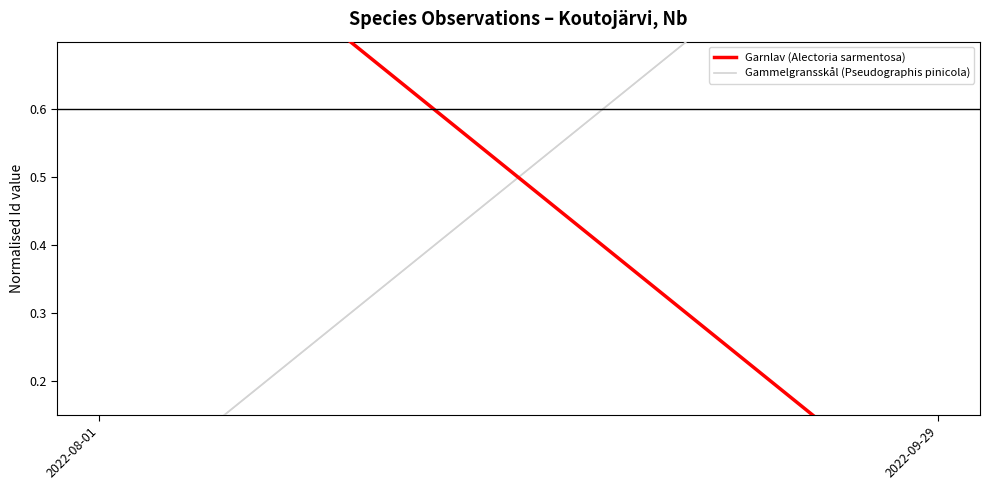

Is it true that Gammelgransskål (Pseudographis pinicola) equals 1.6 at 2022-09-29?

False